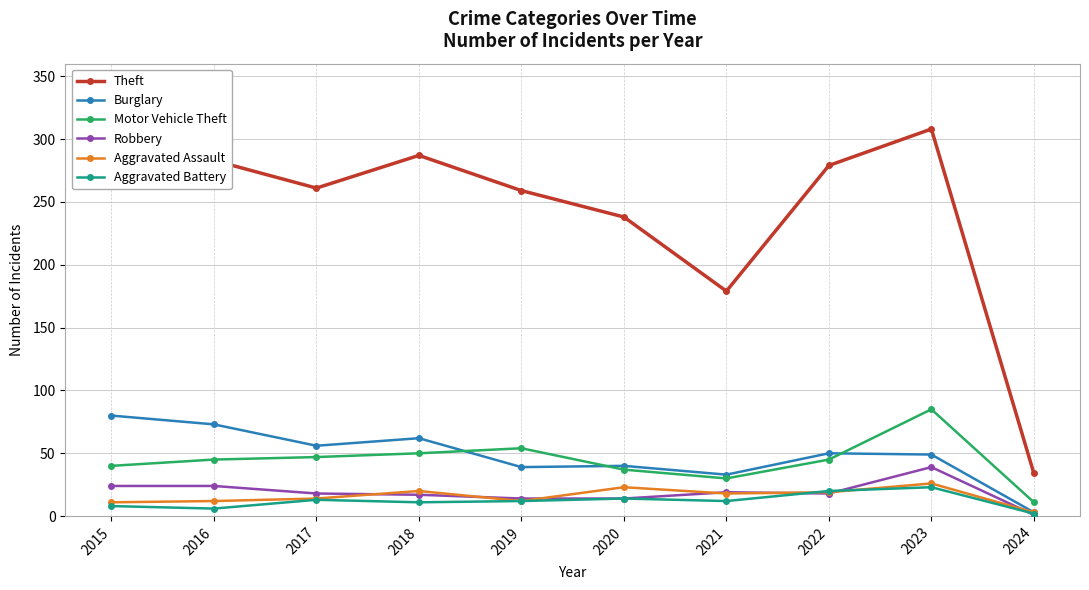

True or false: Burglary has more than 0 points higher than both neighbors.

True